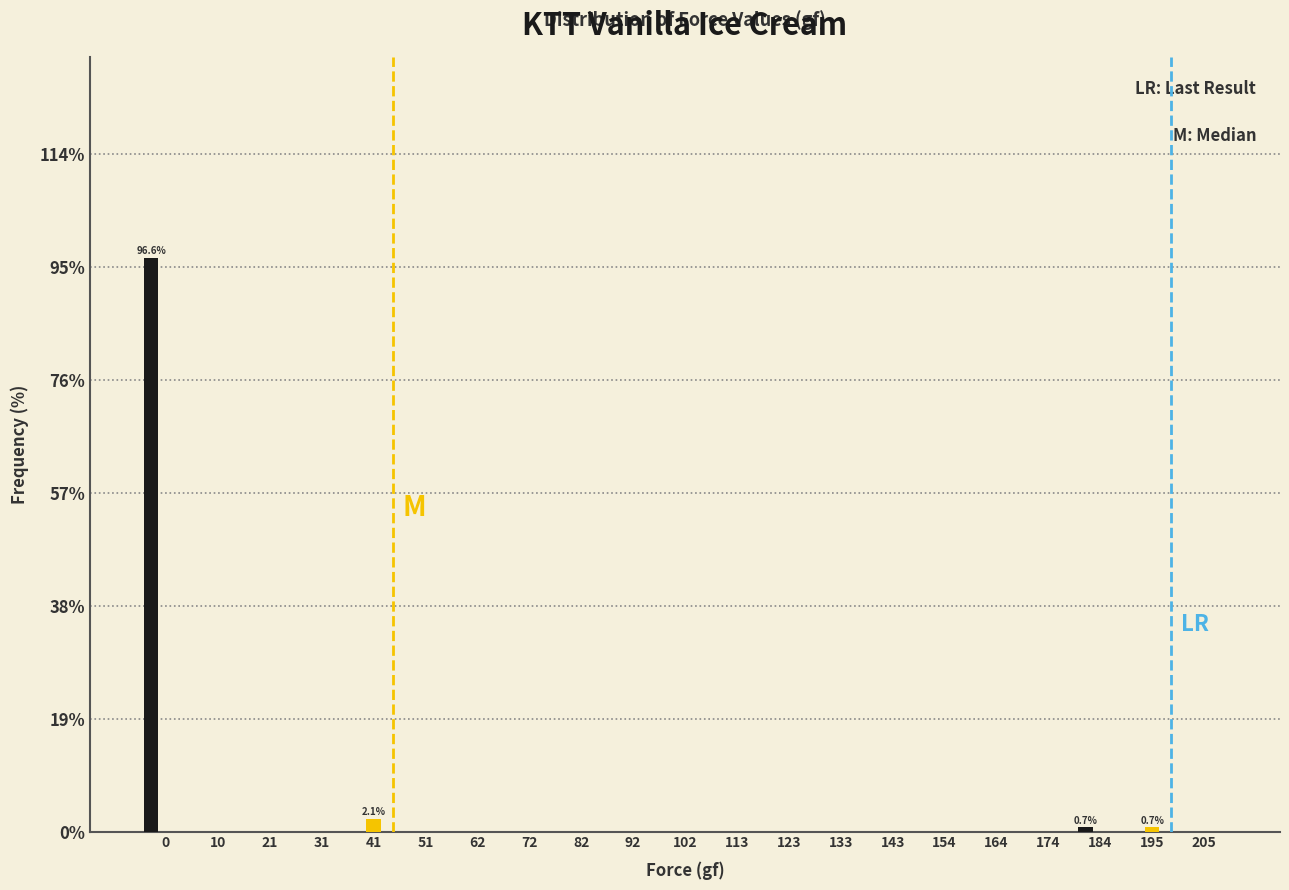

What is the maximum value shown in the chart?

96.6